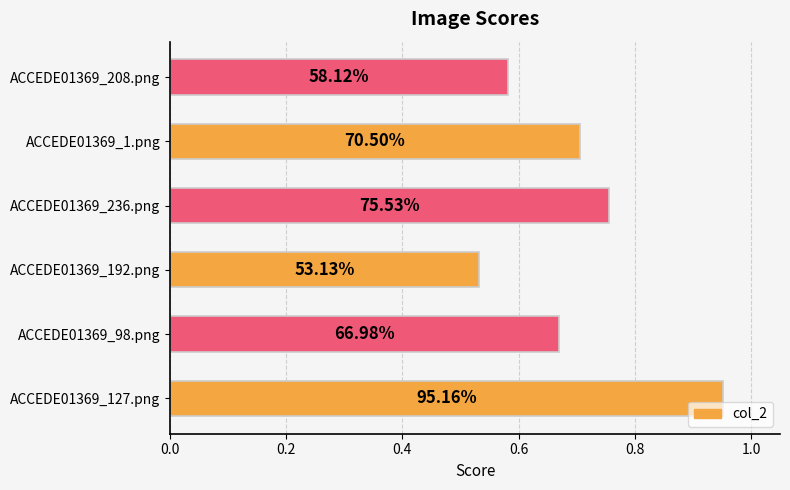

How many bars are there in total?

6